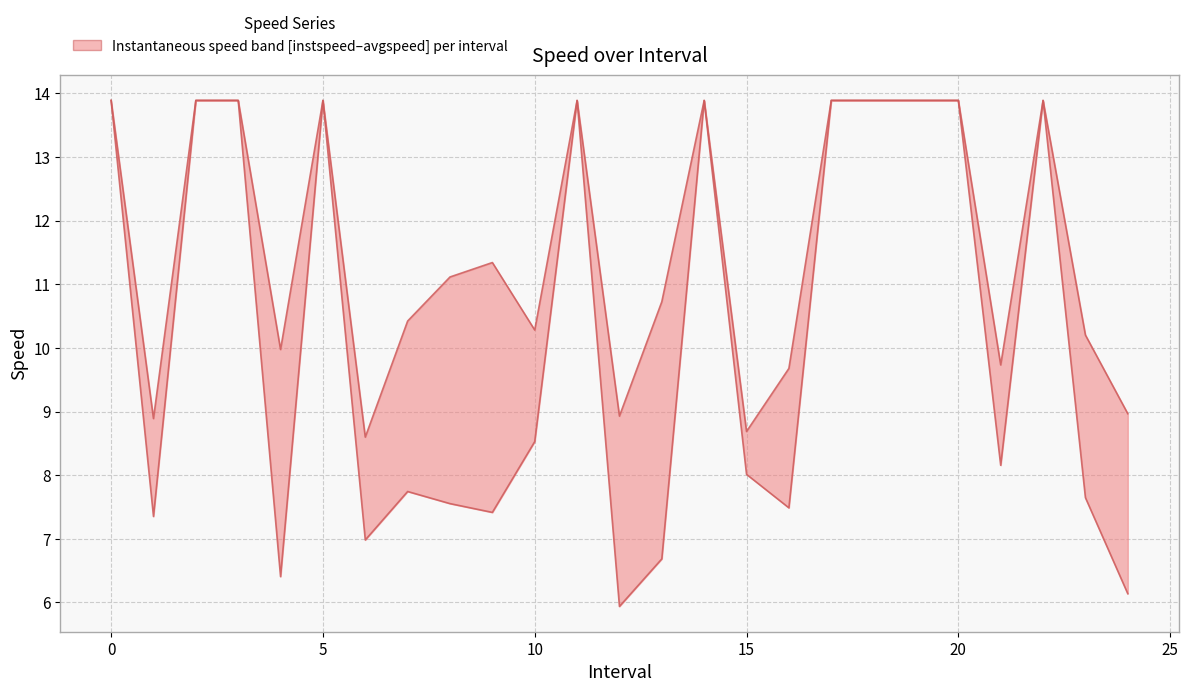

At 10, list the series in order from smallest to largest.

instspeed, avgspeed